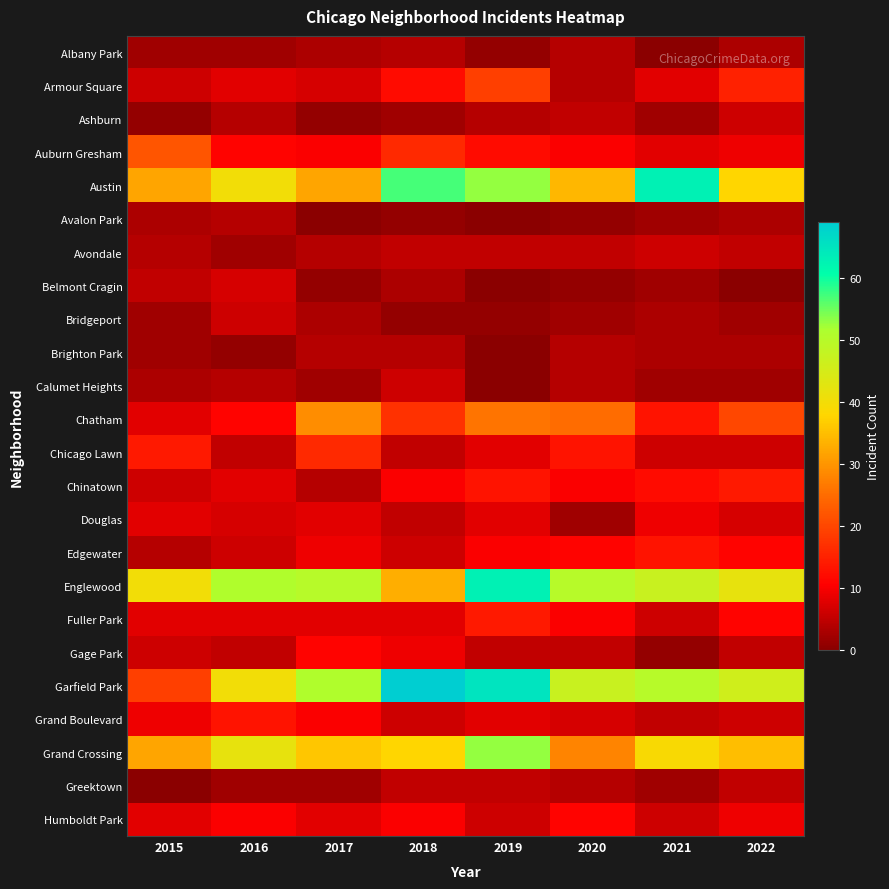

Reading right to left, extract all data points from this chart.

Albany Park: 2022=3	2021=0	2020=4	2019=1	2018=4	2017=3	2016=2	2015=2
Armour Square: 2022=15	2021=8	2020=4	2019=19	2018=12	2017=7	2016=8	2015=6
Ashburn: 2022=6	2021=2	2020=5	2019=4	2018=2	2017=1	2016=4	2015=1
Auburn Gresham: 2022=9	2021=8	2020=10	2019=12	2018=16	2017=10	2016=11	2015=22
Austin: 2022=38	2021=63	2020=34	2019=53	2018=57	2017=32	2016=40	2015=32
Avalon Park: 2022=3	2021=2	2020=1	2019=0	2018=1	2017=0	2016=4	2015=3
Avondale: 2022=5	2021=6	2020=5	2019=5	2018=5	2017=4	2016=2	2015=4
Belmont Cragin: 2022=0	2021=2	2020=1	2019=0	2018=3	2017=1	2016=7	2015=5
Bridgeport: 2022=2	2021=3	2020=2	2019=1	2018=1	2017=3	2016=6	2015=2
Brighton Park: 2022=3	2021=3	2020=4	2019=0	2018=4	2017=4	2016=1	2015=2
Calumet Heights: 2022=2	2021=2	2020=4	2019=0	2018=6	2017=2	2016=4	2015=3
Chatham: 2022=20	2021=13	2020=25	2019=26	2018=17	2017=29	2016=11	2015=8
Chicago Lawn: 2022=6	2021=6	2020=13	2019=8	2018=5	2017=16	2016=5	2015=14
Chinatown: 2022=14	2021=12	2020=10	2019=13	2018=10	2017=4	2016=8	2015=6
Douglas: 2022=7	2021=9	2020=2	2019=8	2018=5	2017=8	2016=7	2015=8
Edgewater: 2022=11	2021=13	2020=11	2019=10	2018=6	2017=9	2016=6	2015=4
Englewood: 2022=42	2021=47	2020=50	2019=63	2018=33	2017=50	2016=51	2015=40
Fuller Park: 2022=11	2021=6	2020=10	2019=14	2018=8	2017=8	2016=8	2015=8
Gage Park: 2022=5	2021=1	2020=5	2019=5	2018=9	2017=11	2016=5	2015=6
Garfield Park: 2022=46	2021=50	2020=47	2019=65	2018=69	2017=51	2016=40	2015=19
Grand Boulevard: 2022=6	2021=5	2020=7	2019=8	2018=6	2017=10	2016=13	2015=9
Grand Crossing: 2022=35	2021=39	2020=28	2019=53	2018=38	2017=36	2016=42	2015=32
Greektown: 2022=5	2021=2	2020=4	2019=5	2018=5	2017=2	2016=2	2015=0
Humboldt Park: 2022=9	2021=6	2020=11	2019=6	2018=10	2017=8	2016=10	2015=8